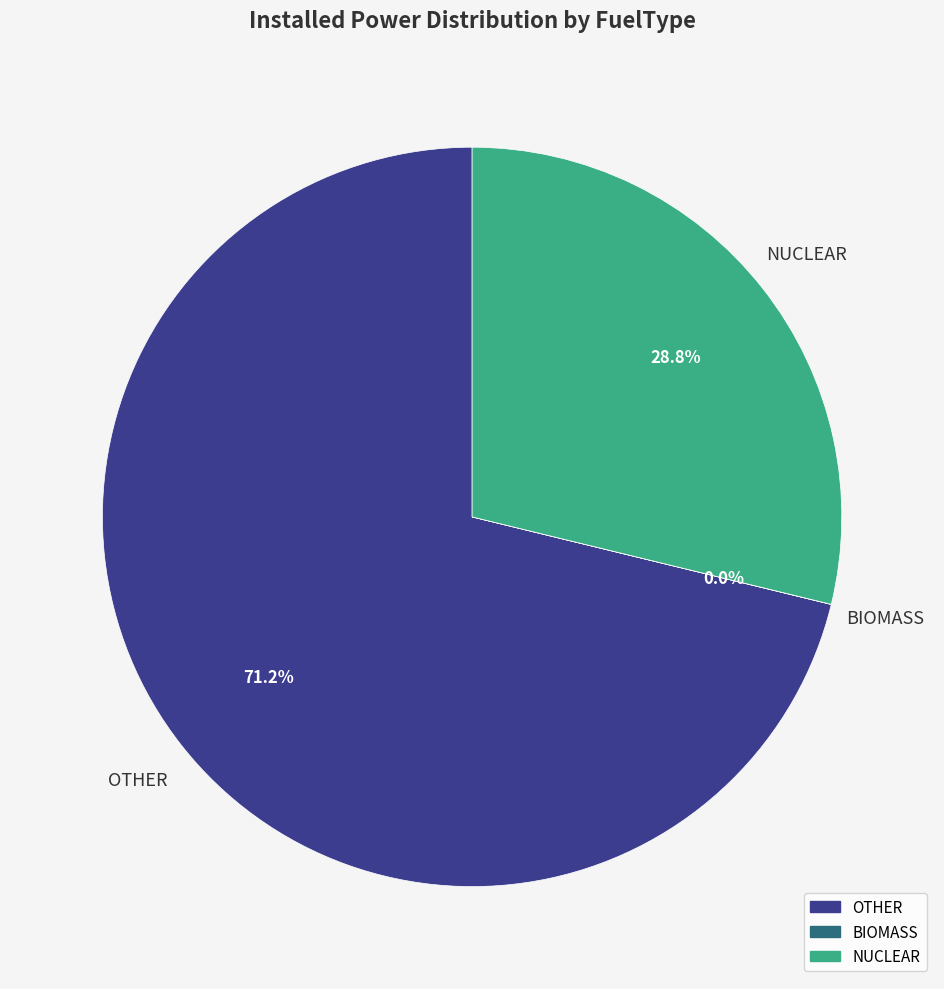

Does any single category account for the majority?

Yes